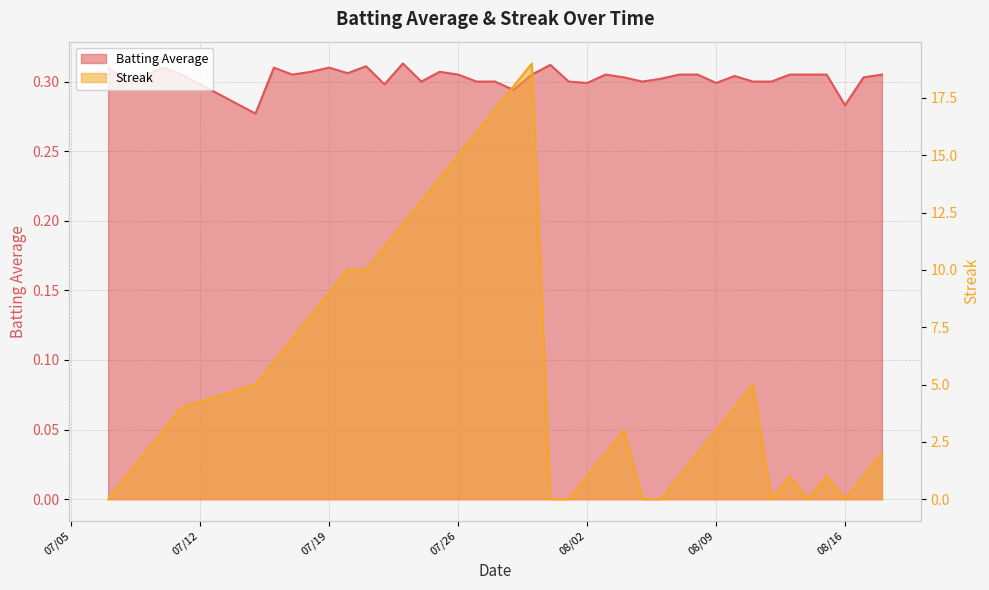

How many lines are shown in the chart?

2